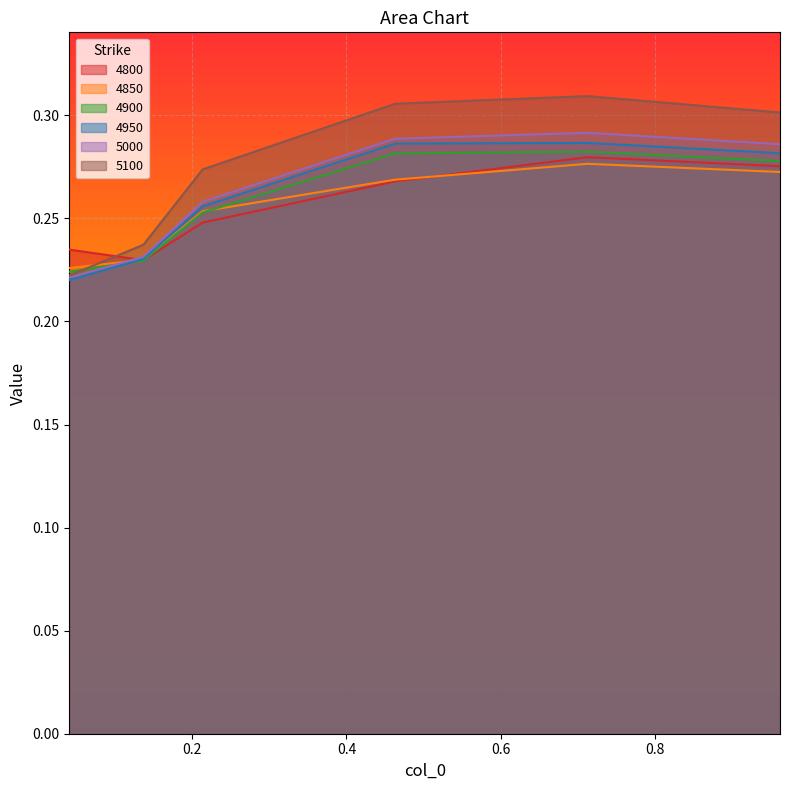

Rank the series by their maximum value, from lowest to highest.

4850, 4800, 4900, 4950, 5000, 5100